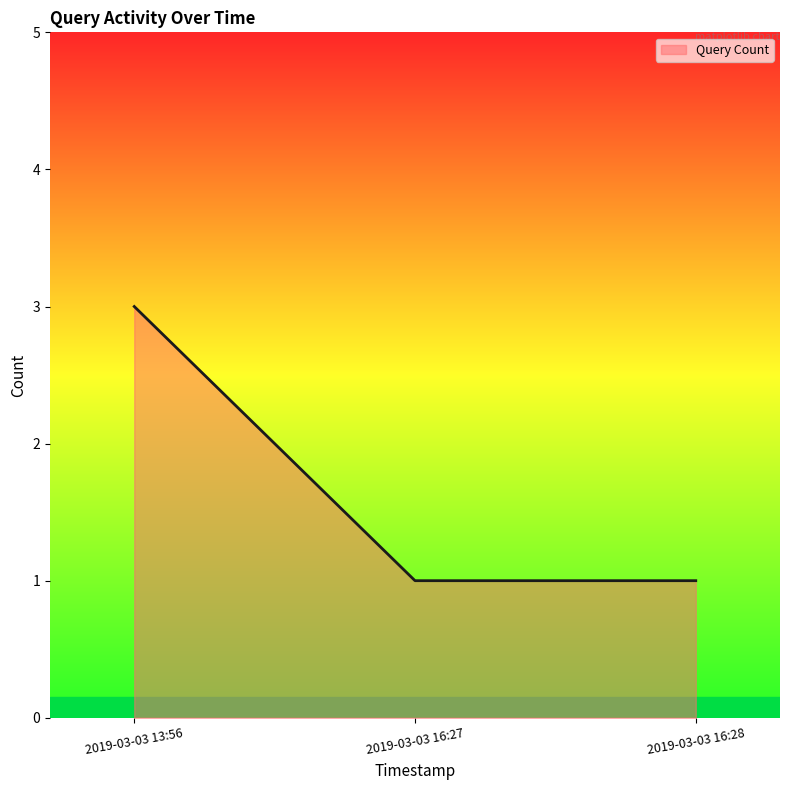

How many lines are shown in the chart?

1